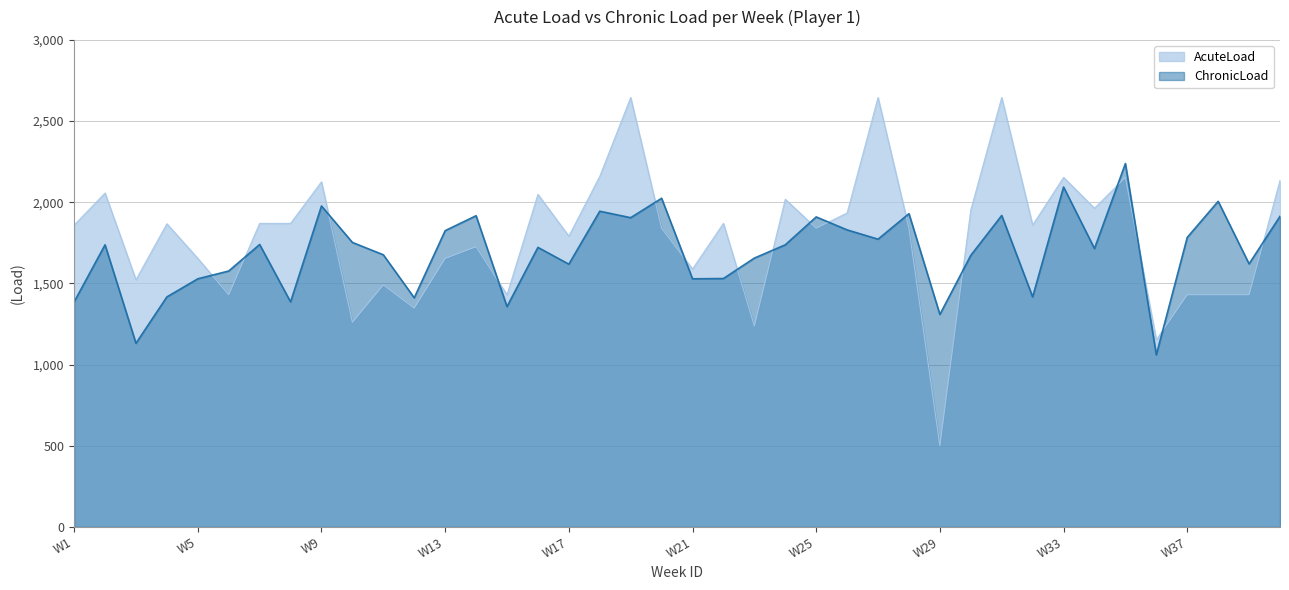

True or false: AcuteLoad and ChronicLoad cross at least once.

True